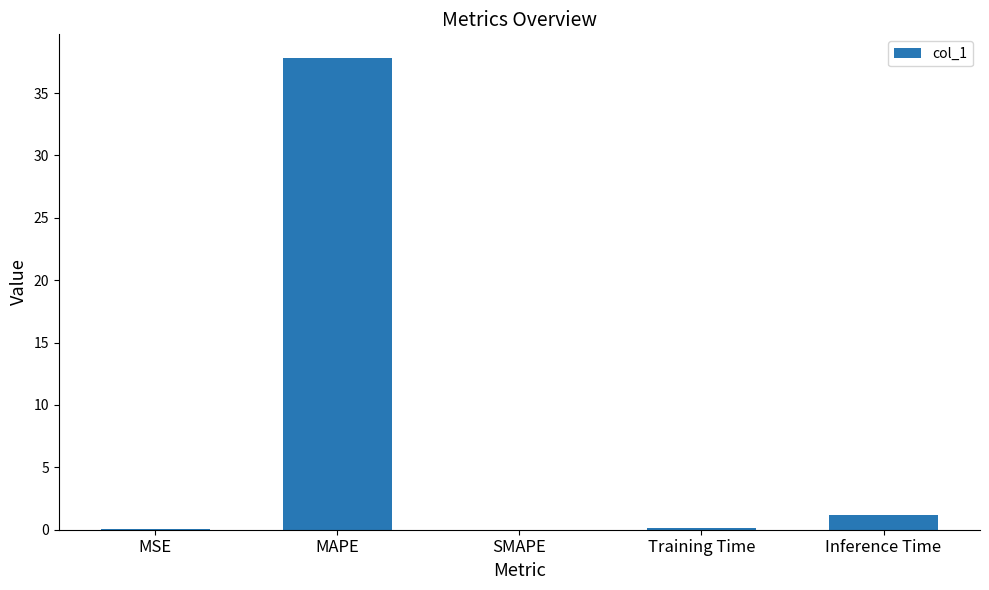

Is it true that the value at Inference Time is 1.2?

True